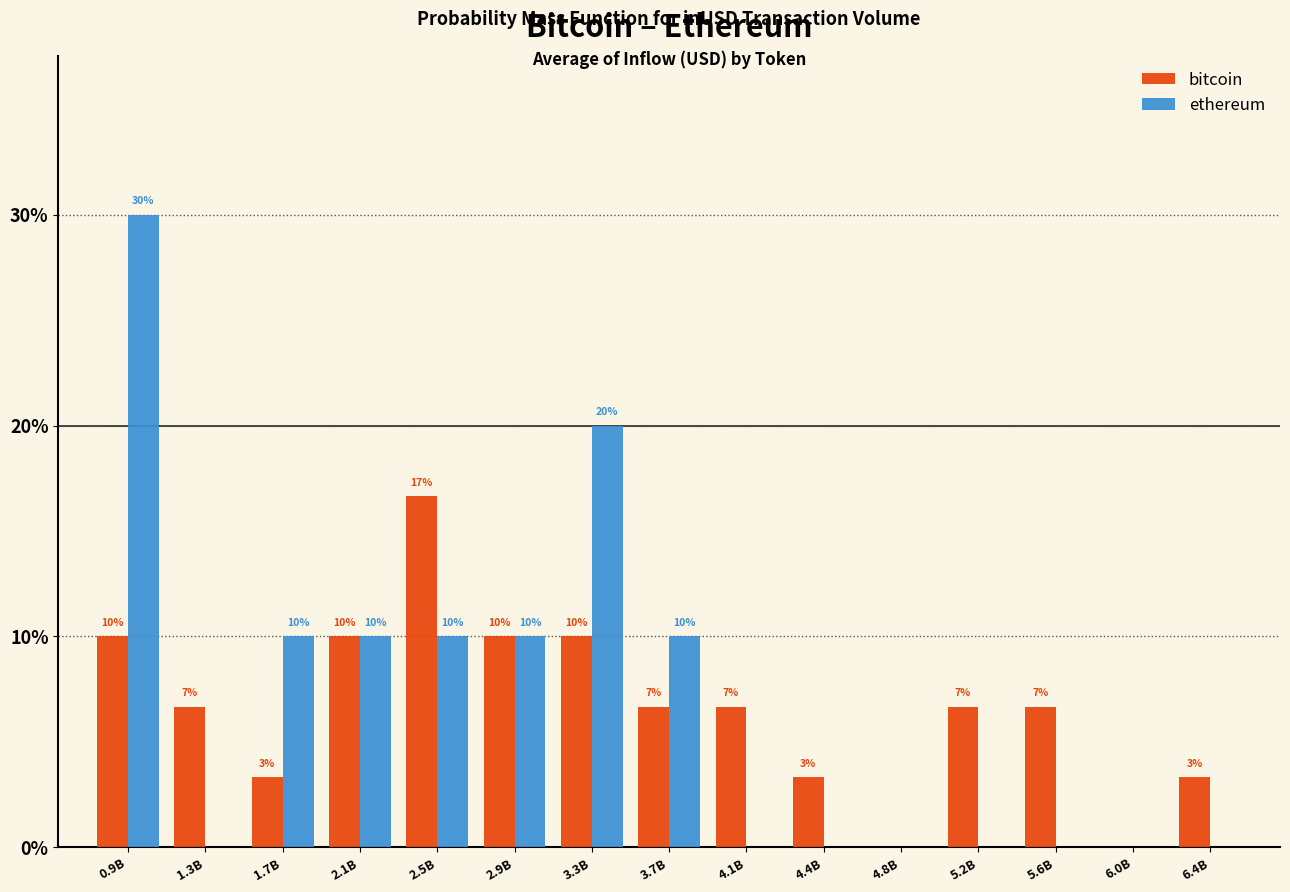

Are the bars horizontal?

No